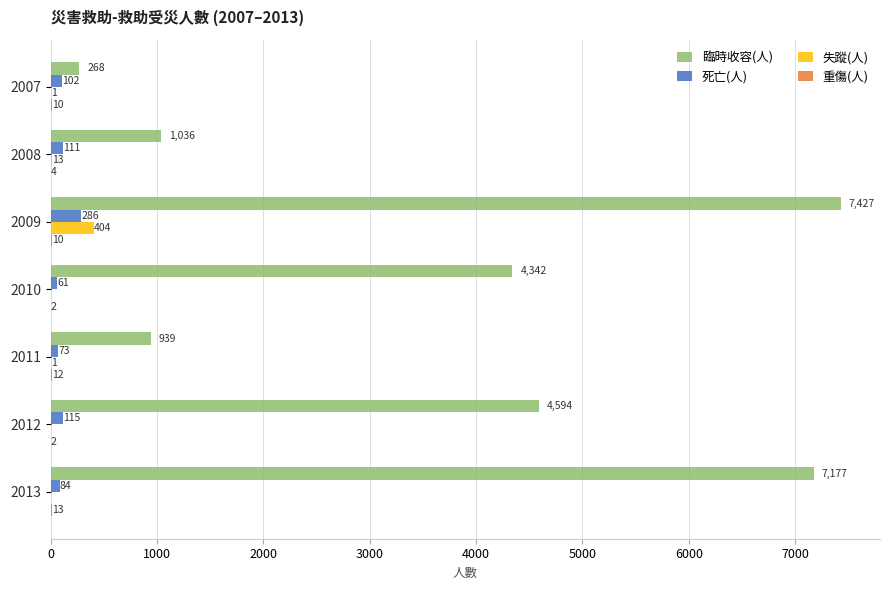

Which series changed the most between 2009 and 2012?

臨時收容(人)